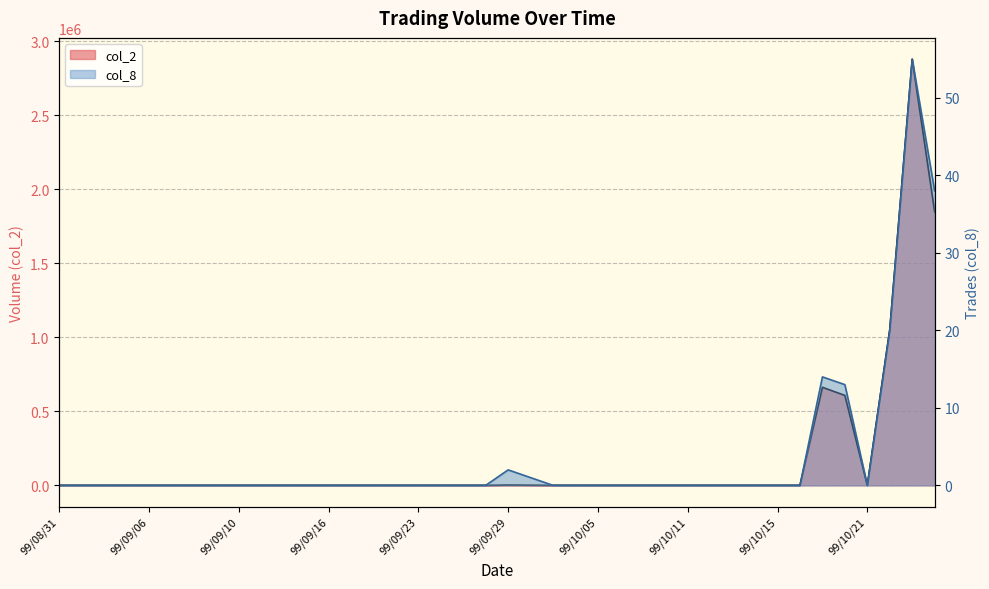

The value of col_2 at 99/09/13 is 1860344. True or false?

False